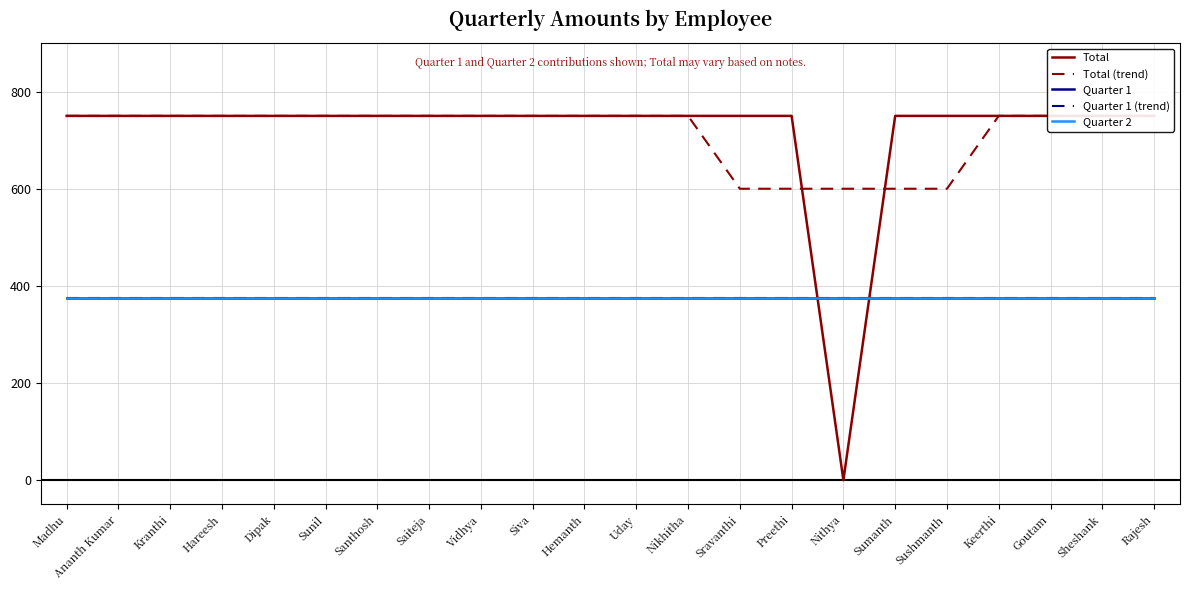

Between Siva and Sunil, which is larger?

Siva